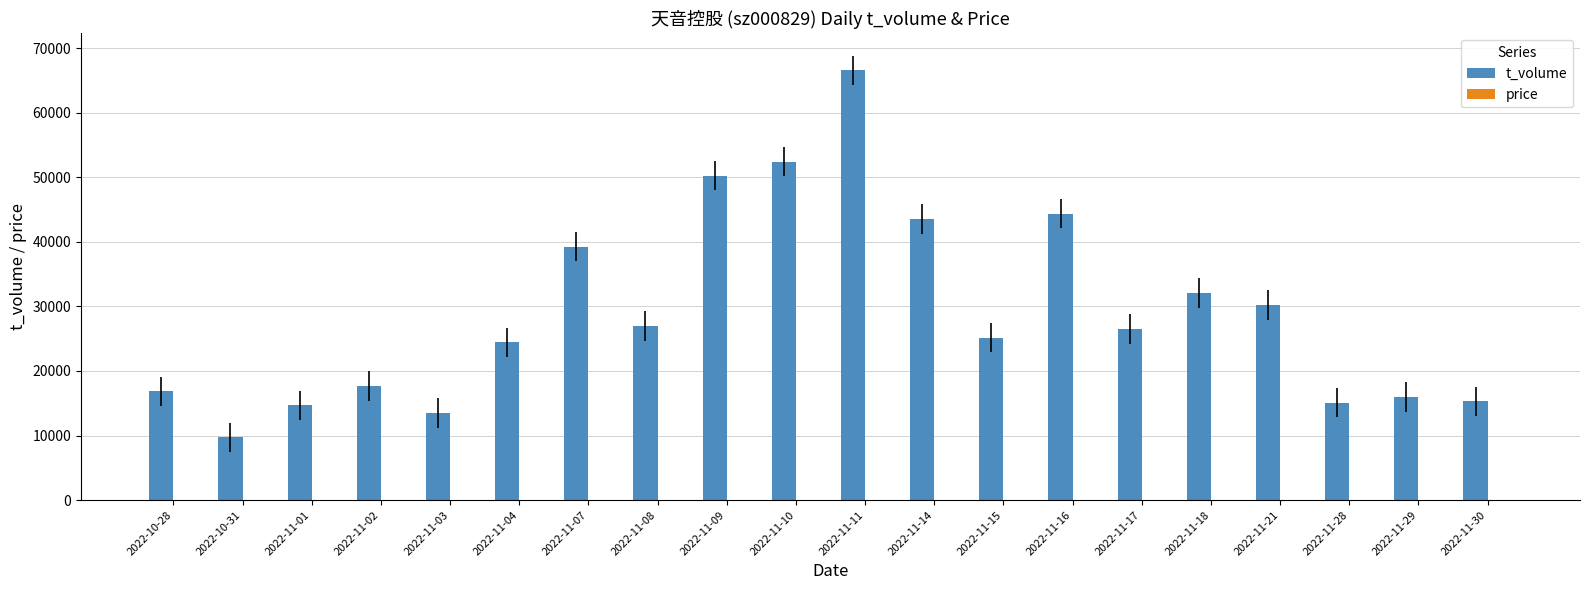

Which series has the largest total across all categories?

t_volume